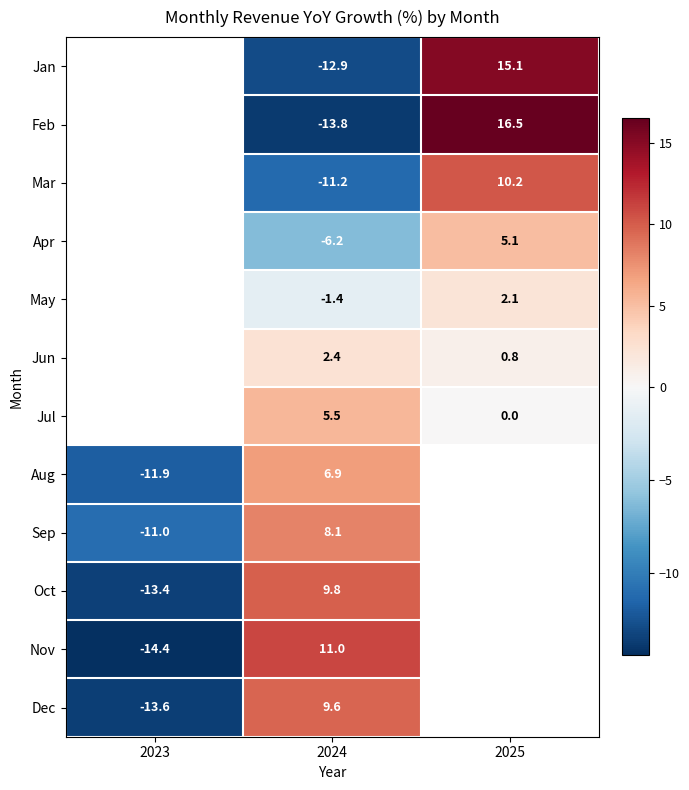

Rank the series at 2024 from highest to lowest value.

Nov, Oct, Dec, Sep, Aug, Jul, Jun, May, Apr, Mar, Jan, Feb